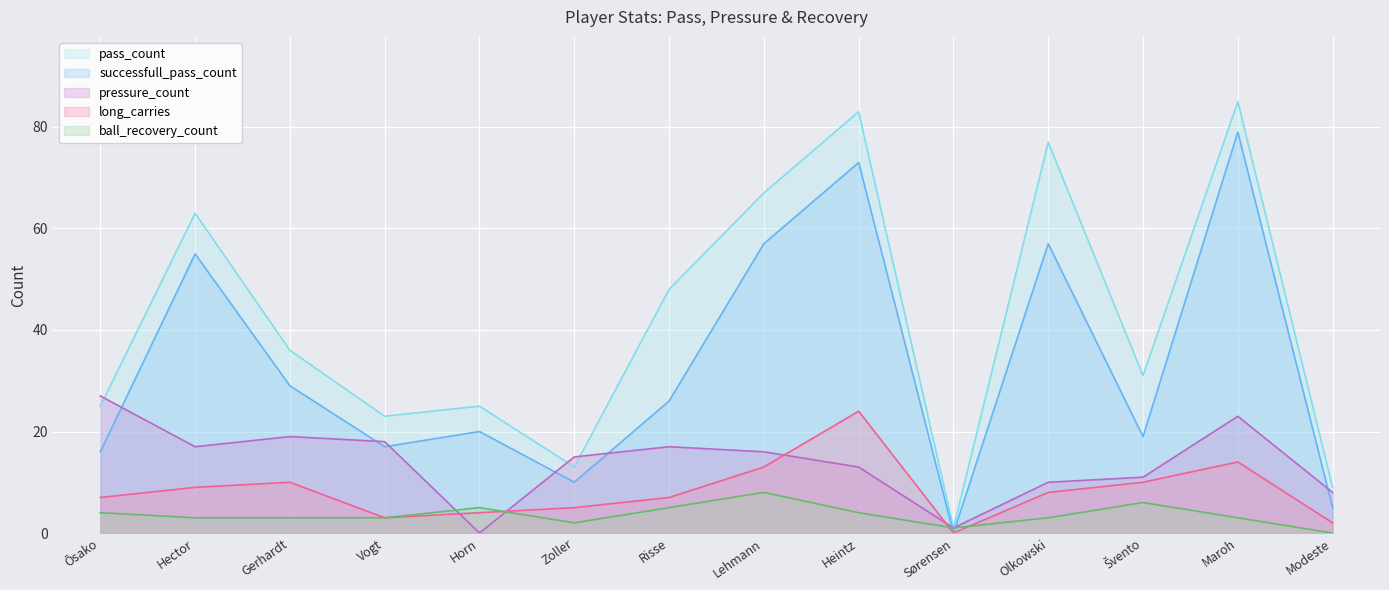

What is the total value across all series at Modeste?

24